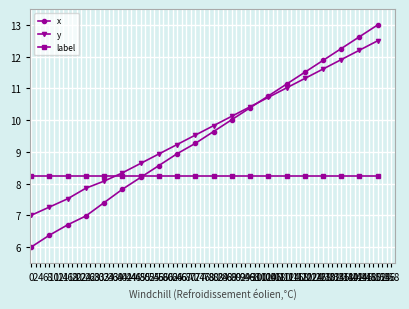

Is this an area chart (filled region under the line)?

No